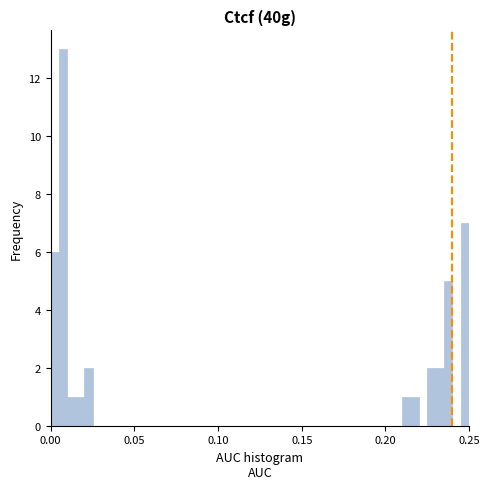

Around what value on the x-axis is the tallest bar? Give the approximate position of its centre, as read against the axis.

0.010